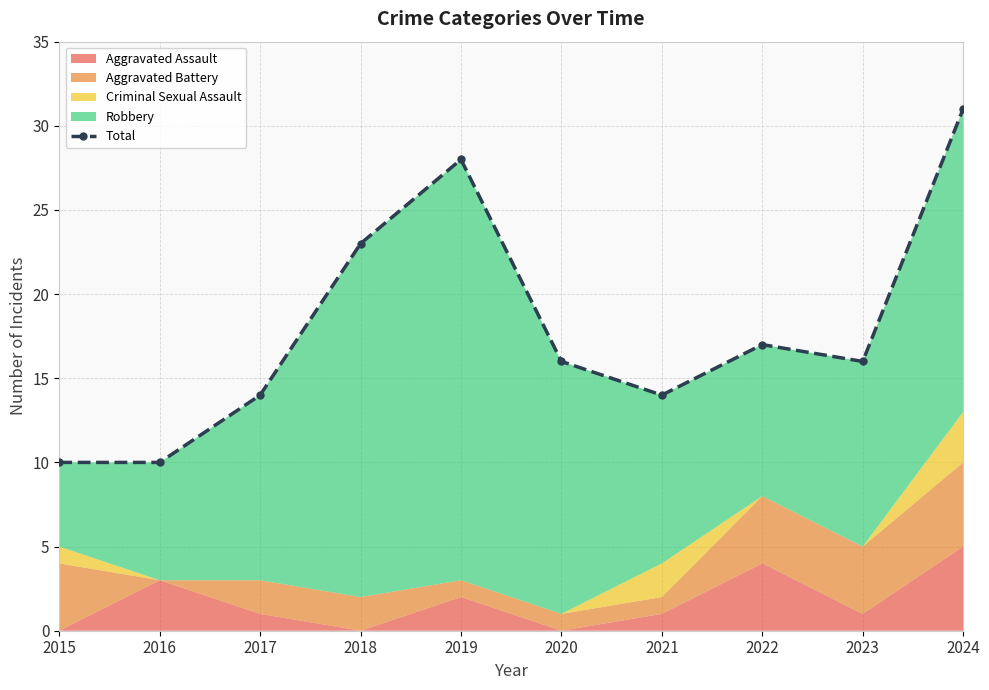

Reading left to right, transcribe all the data shown in this chart.

10	10	14	23	28	16	14	17	16	31